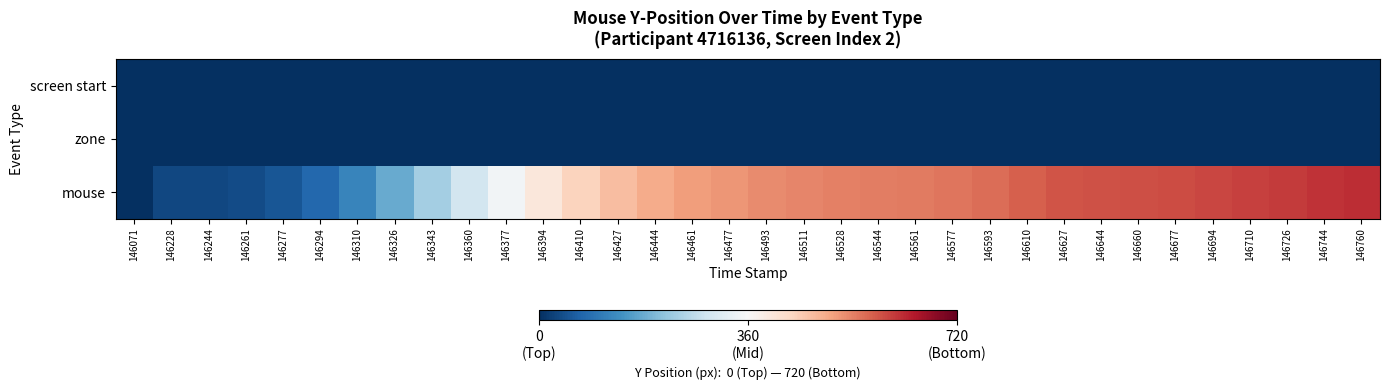

At which category does the chart reach its minimum across all series?

146071